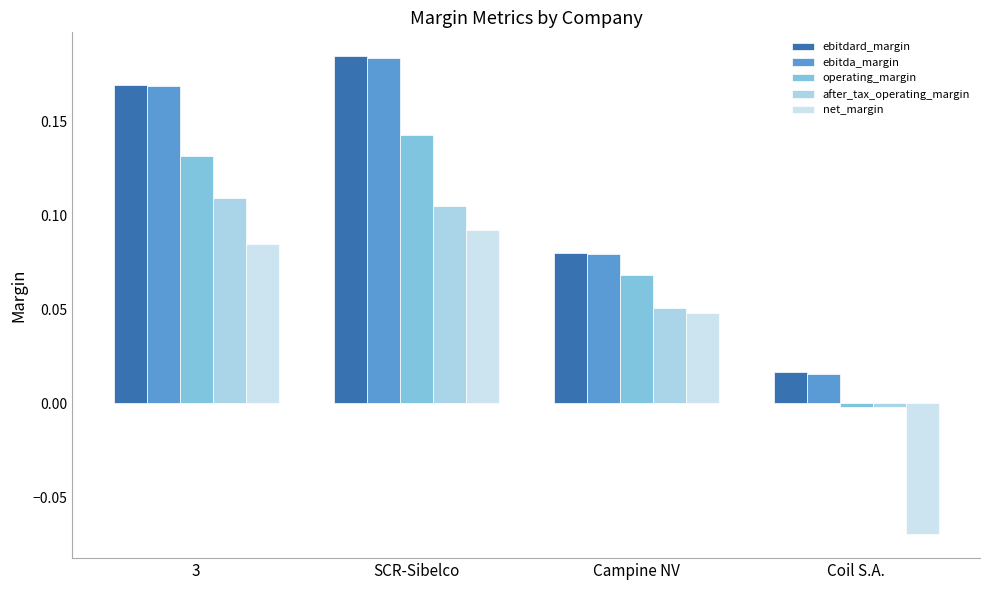

What is the difference between the ebitdard_margin values at Coil S.A. and 3?

0.2